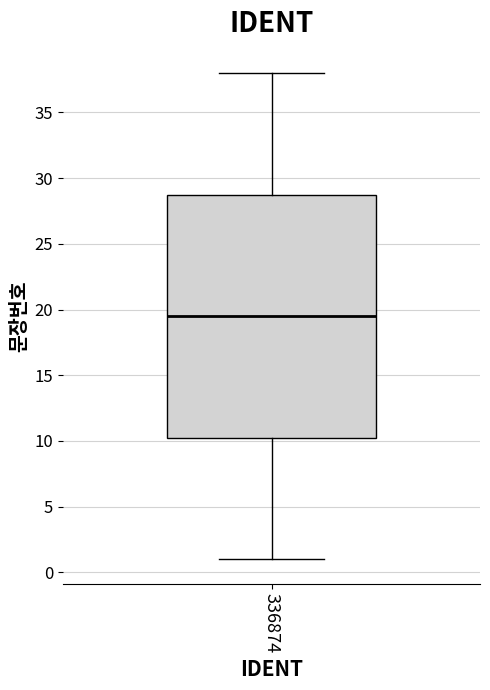

Read this box plot against the y-axis: the position of the median line, the range covered by the box, and the ends of both whiskers. The values are not printed on the chart, so give them approximately, as read against the axis.

median 19.5, box 10.5 to 29.0, whiskers 1.0 to 38.0